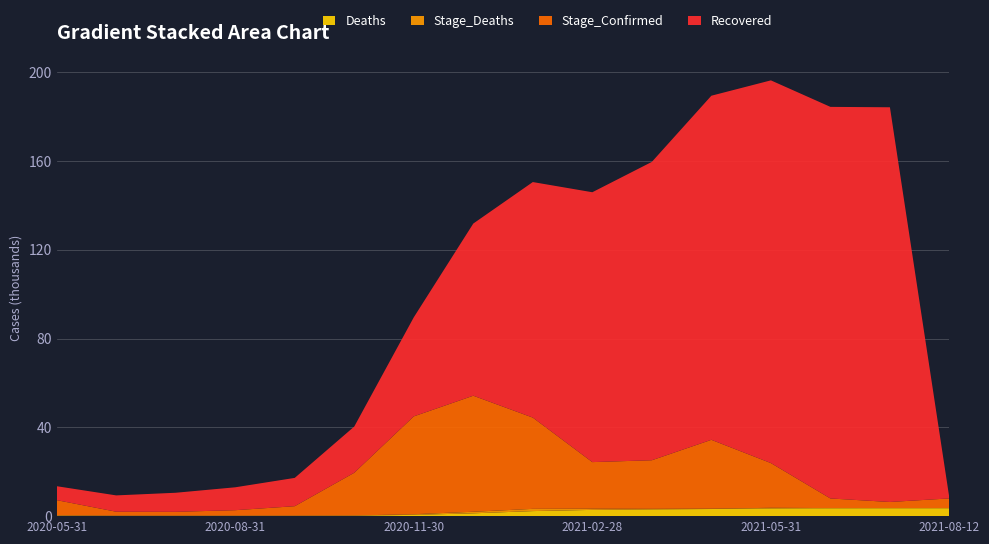

Reading right to left, transcribe all the data shown in this chart.

Recovered: 2021-08-12=0	2021-07-31=177800	2021-06-30=176400	2021-05-31=172400	2021-04-30=155000	2021-03-31=134400	2021-02-28=121566	2021-01-31=106105	2020-12-31=77560	2020-11-30=44614	2020-10-31=20814	2020-09-30=12751	2020-08-31=10312	2020-07-31=8590	2020-06-30=7349	2020-05-31=6279
Stage_Confirmed: 2021-08-12=4397	2021-07-31=2773	2021-06-30=4324	2021-05-31=20147	2021-04-30=31014	2021-03-31=21884	2021-02-28=20979	2021-01-31=41106	2020-12-31=52266	2020-11-30=44070	2020-10-31=19251	2020-09-30=4249	2020-08-31=2452	2020-07-31=1710	2020-06-30=1765	2020-05-31=6815
Stage_Deaths: 2021-08-12=3	2021-07-31=23	2021-06-30=75	2021-05-31=272	2021-04-30=158	2021-03-31=237	2021-02-28=542	2021-01-31=1005	2020-12-31=706	2020-11-30=304	2020-10-31=33	2020-09-30=2	2020-08-31=3	2020-07-31=9	2020-06-30=16	2020-05-31=198
Deaths: 2021-08-12=3586	2021-07-31=3583	2021-06-30=3560	2021-05-31=3485	2021-04-30=3213	2021-03-31=3055	2021-02-28=2818	2021-01-31=2276	2020-12-31=1271	2020-11-30=565	2020-10-31=261	2020-09-30=228	2020-08-31=226	2020-07-31=223	2020-06-30=214	2020-05-31=198